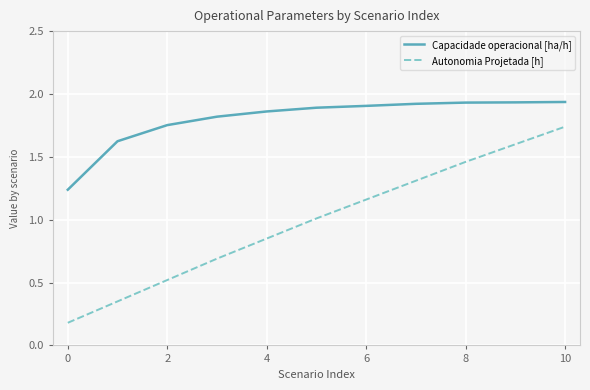

Which series has the largest range (max minus min)?

Autonomia Projetada [h]